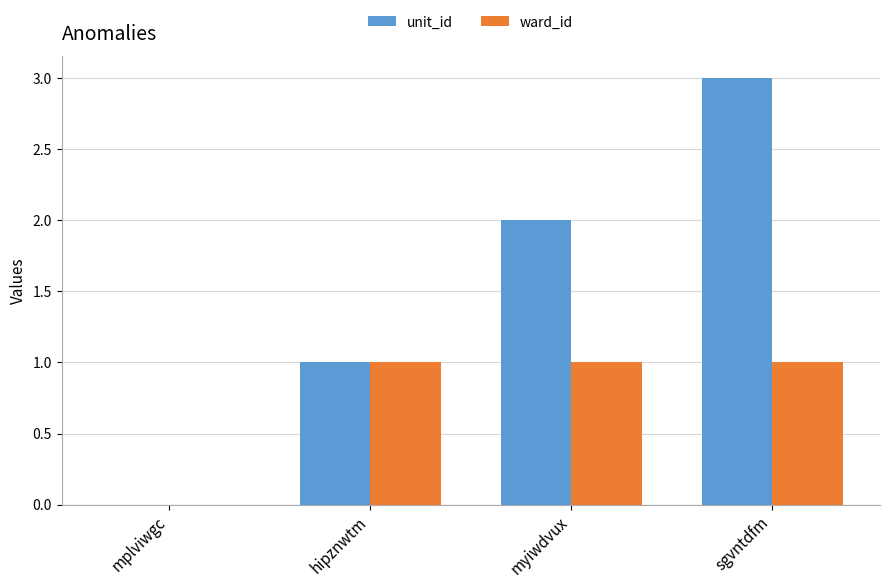

Which series has the largest total across all categories?

unit_id